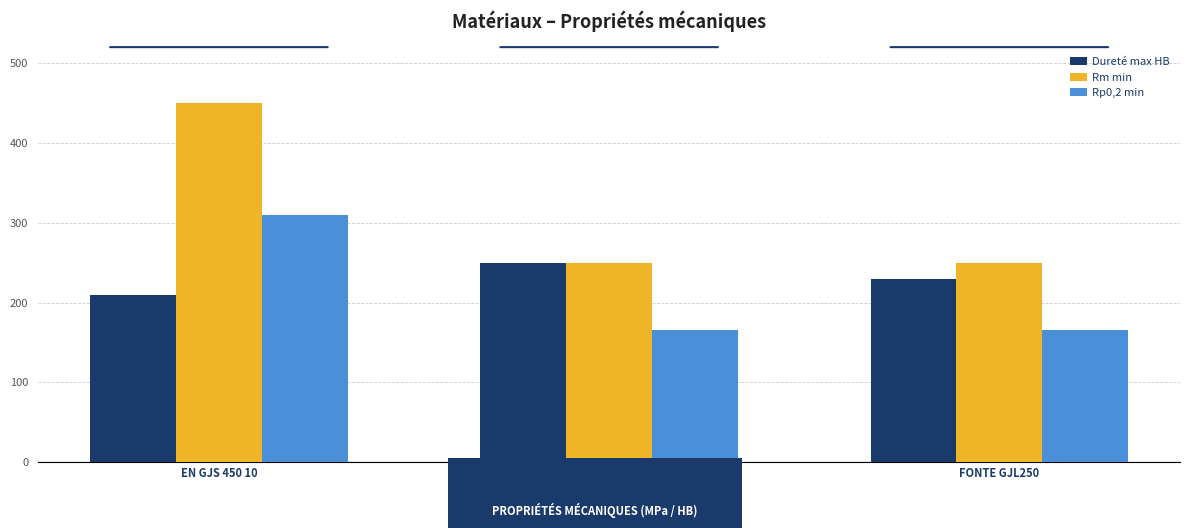

What is the sum of all Rm min values?

950